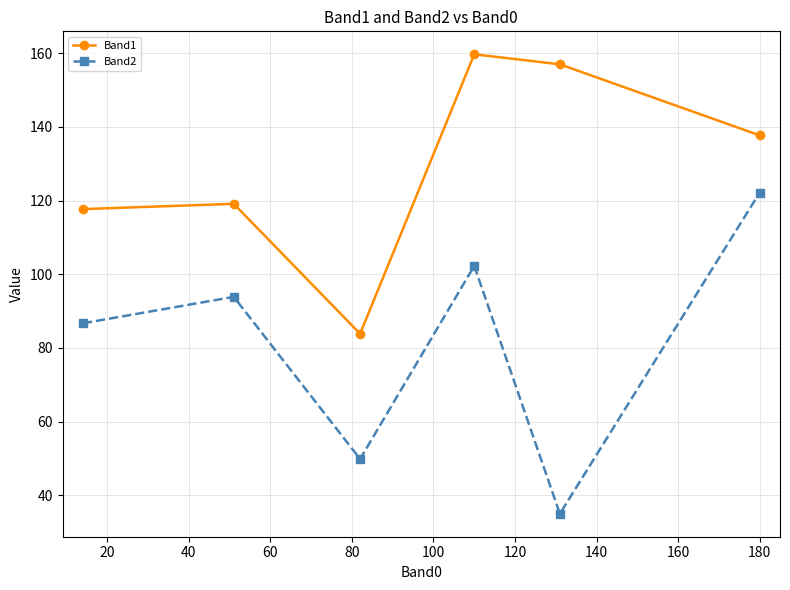

Does the chart have visible grid lines?

Yes